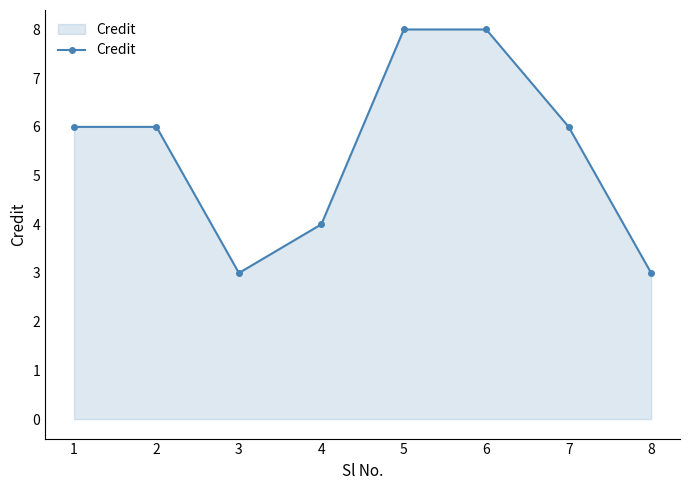

What is the greatest value displayed?

8